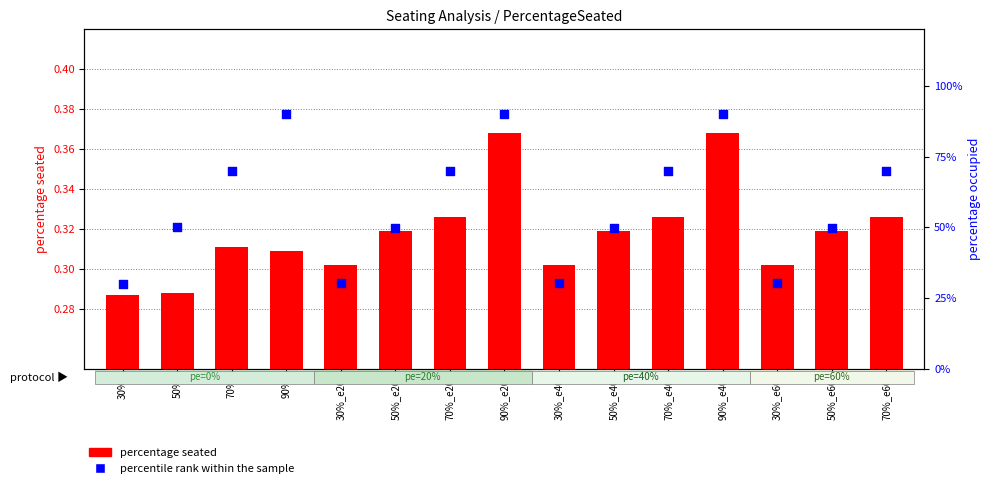

Which series reaches the minimum Y coordinate?

percentage seated